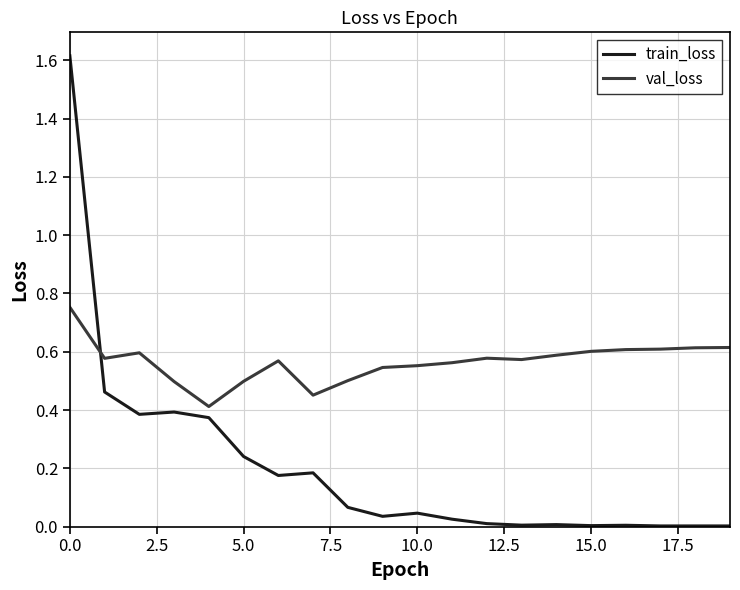

True or false: train_loss has more than 1 interior local peaks.

True